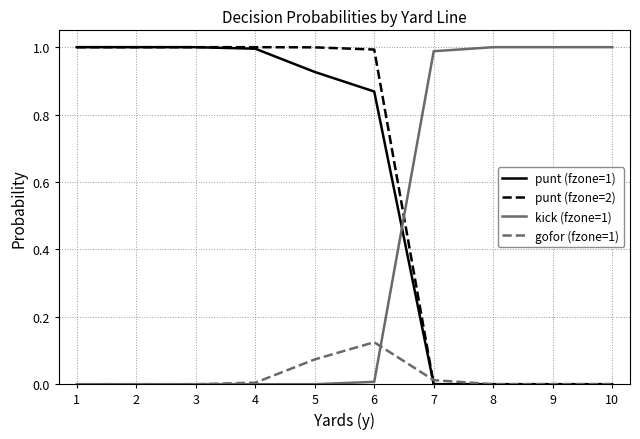

Is it true that punt (fzone=1) equals -0.7 at 10?

False